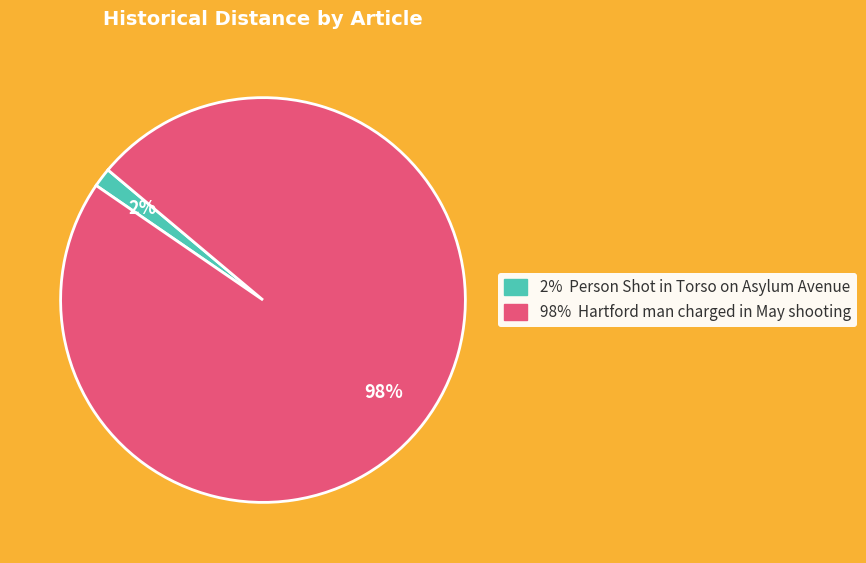

To the nearest percent, what is the average slice percentage?

50%